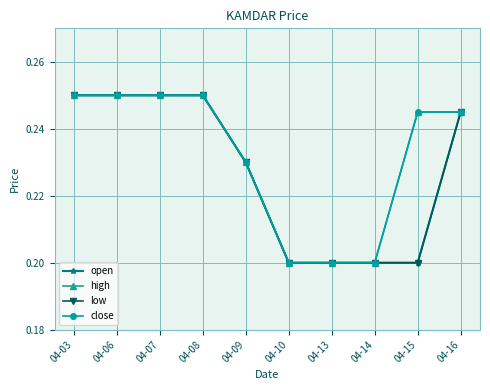

Which label corresponds to the largest value in the chart?

04-03